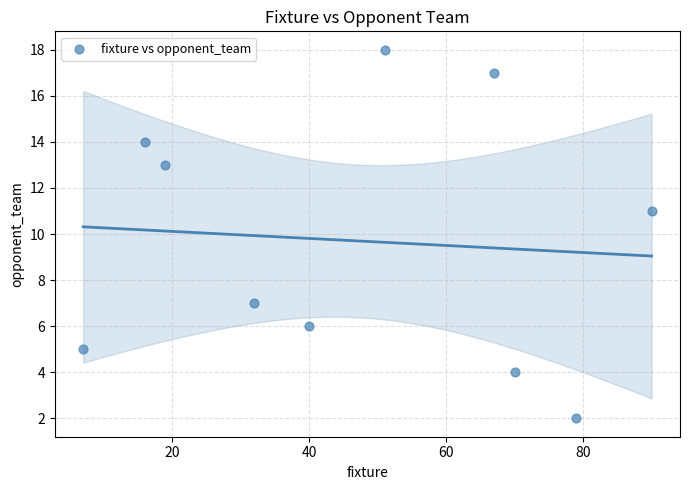

What Y value in the scatter plot is closest to 10?

11